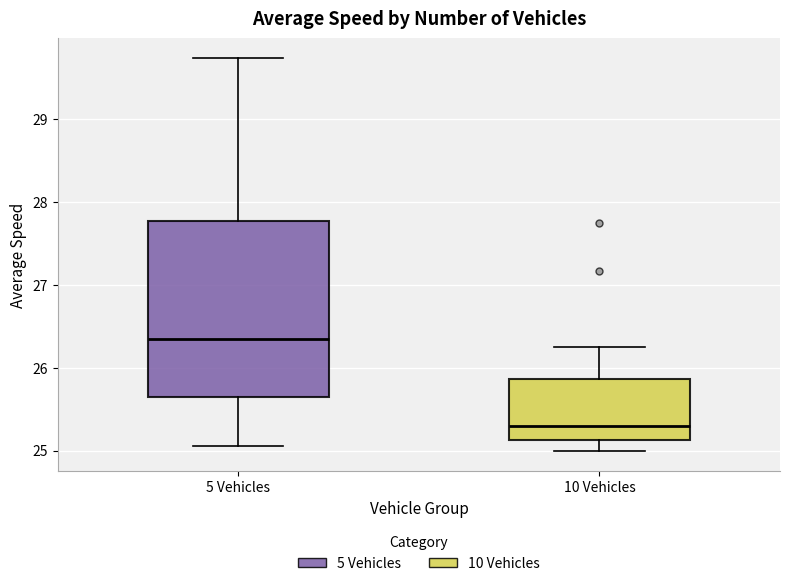

Comparing the boxes themselves (not the whiskers), which one is the tallest?

5 Vehicles